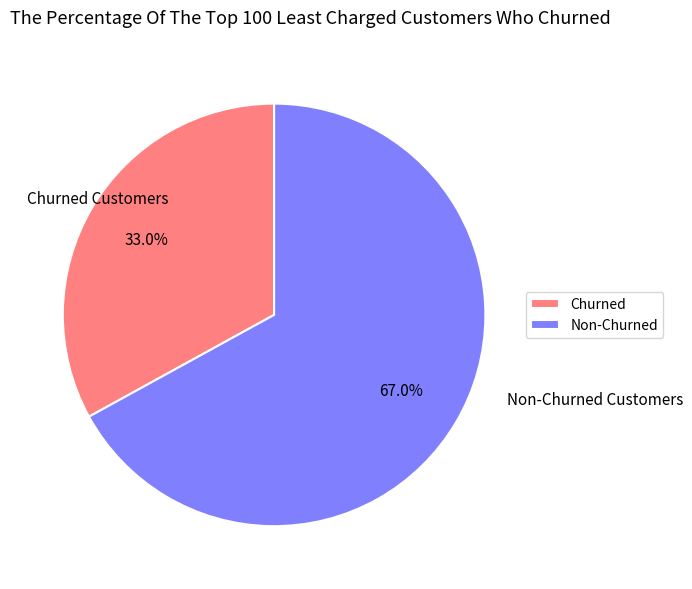

What percentage is NOT represented by Non-Churned Customers?

33.0%